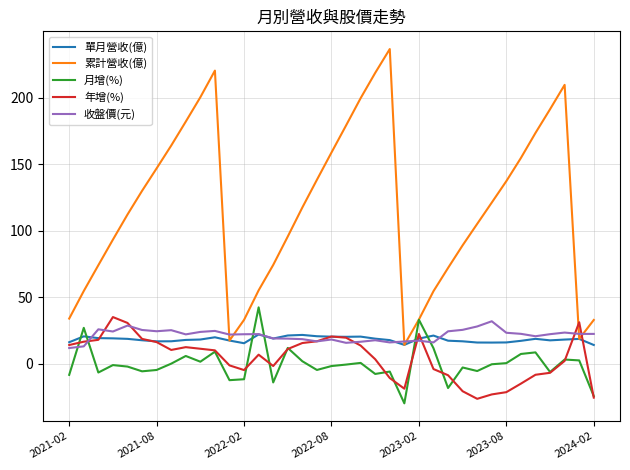

What is the difference between the maximum and minimum values in the 年增(%) series?

61.4